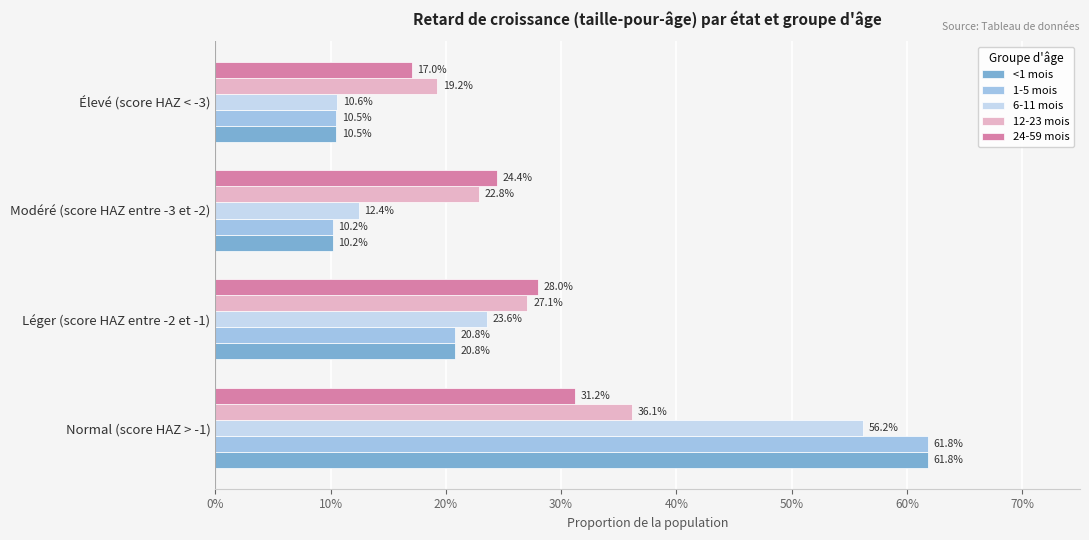

What are all the series names shown in the legend?

<1 mois, 1-5 mois, 6-11 mois, 12-23 mois, 24-59 mois